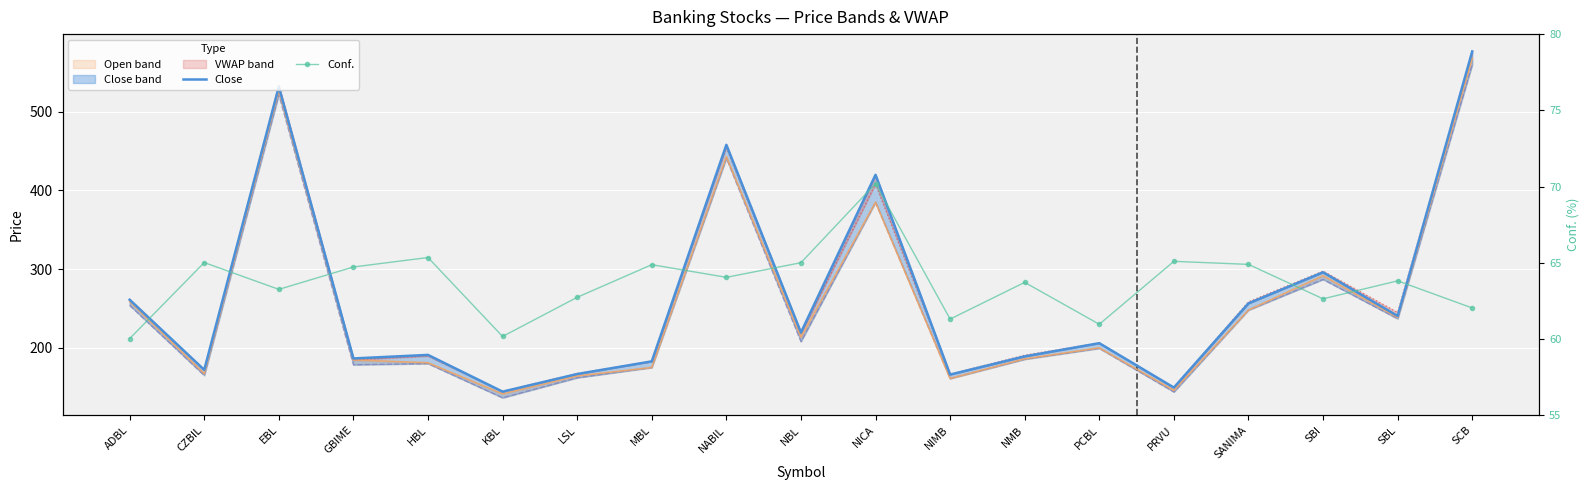

How many interior local valleys does the Low (line) series have?

7